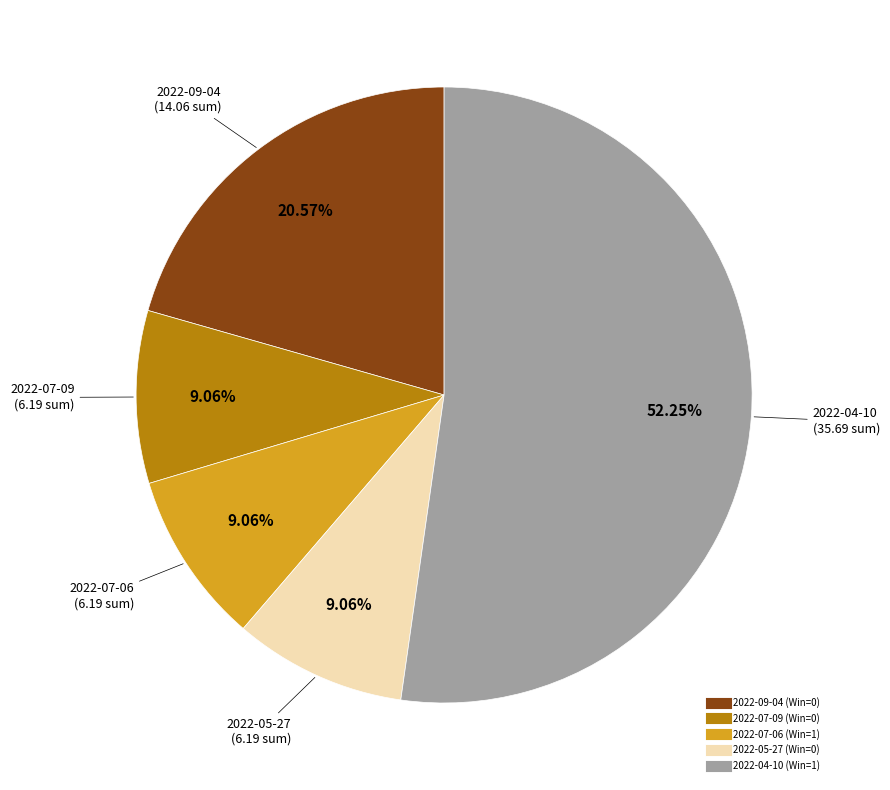

To the nearest percent, what is the difference between the largest and smallest slice percentages?

43%